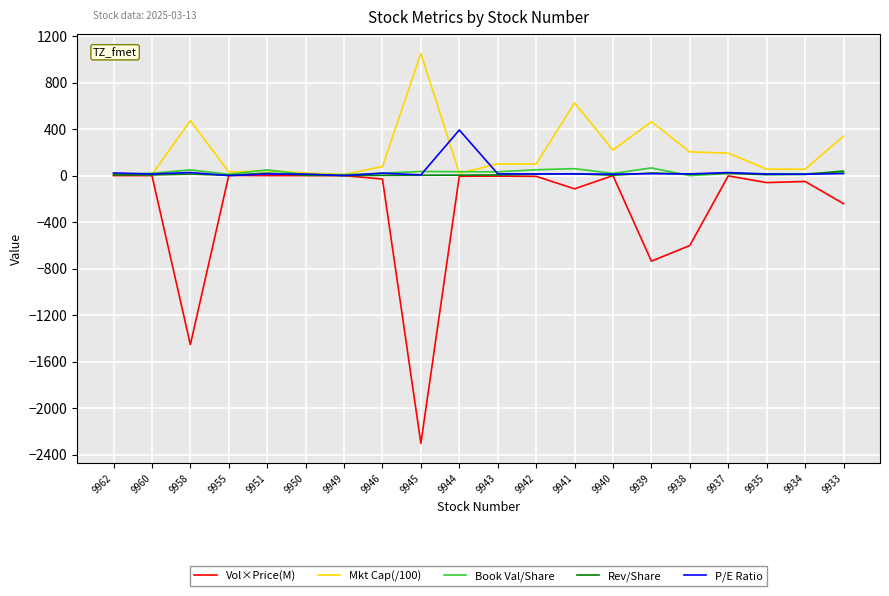

Which series has the largest total across all categories?

Mkt Cap(/100)